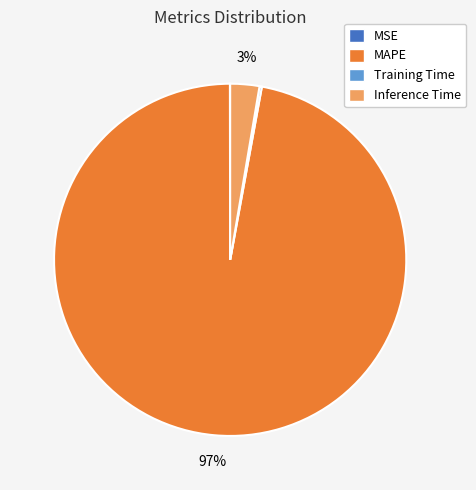

Which category accounts for the majority?

MAPE